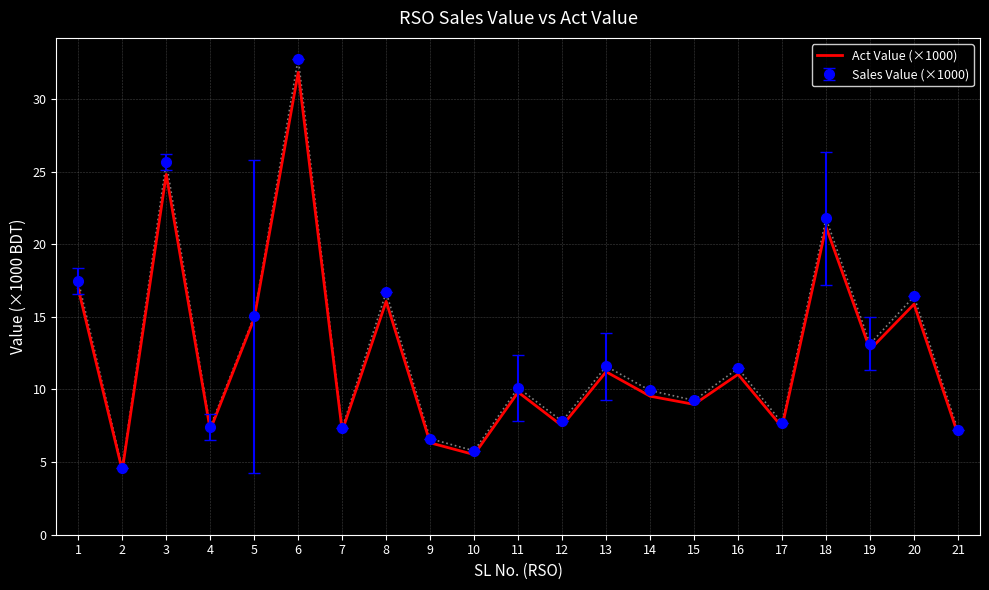

What is the highest value of the Sales Value (×1000) series?

32.8